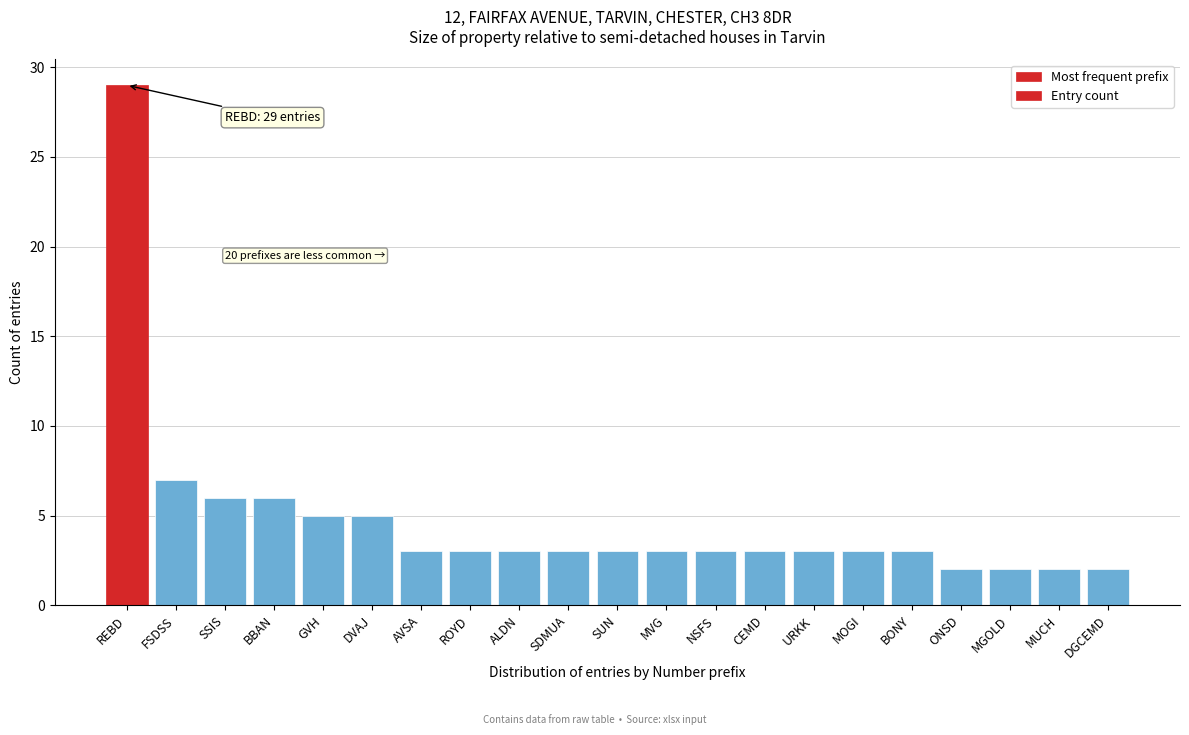

Reading left to right, list all the values displayed in this chart.

REBD=29	FSDSS=7	SSIS=6	BBAN=6	GVH=5	DVAJ=5	AVSA=3	ROYD=3	ALDN=3	SDMUA=3	SUN=3	MVG=3	NSFS=3	CEMD=3	URKK=3	MOGI=3	BONY=3	ONSD=2	MGOLD=2	MUCH=2	DGCEMD=2